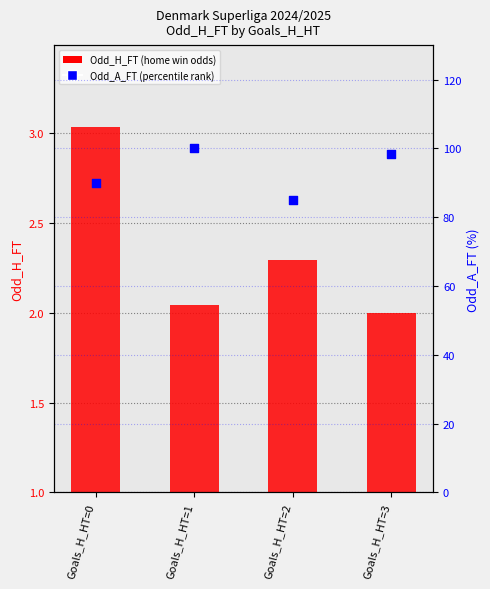

Is the value of Odd_A_FT (percentile) at Goals_H_HT=0 greater than the value of Odd_H_FT (home win odds) at Goals_H_HT=1?

Yes